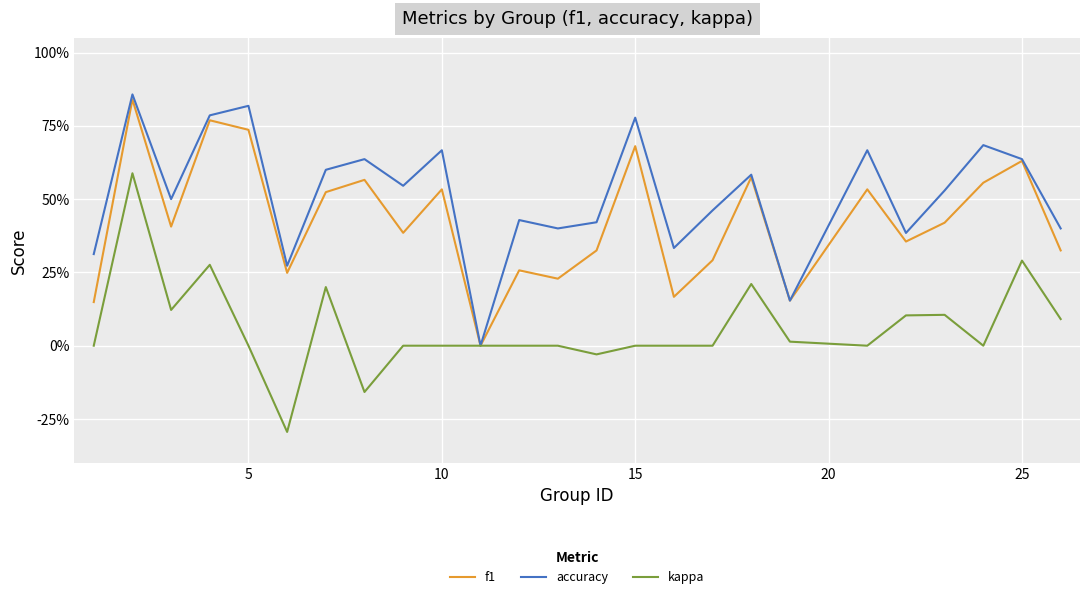

Does the chart display data point markers on the line(s)?

No